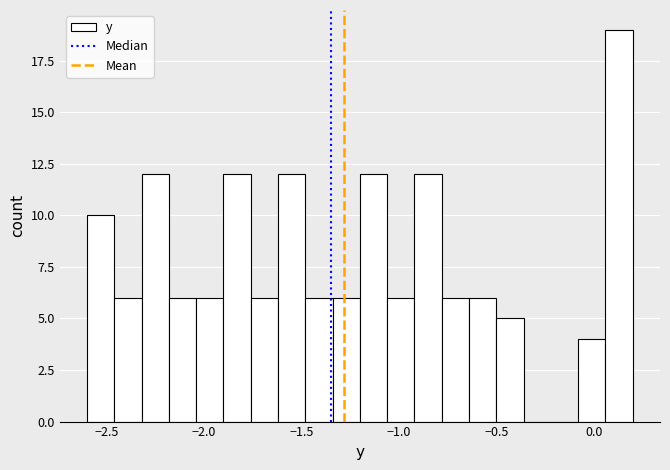

Around what value on the x-axis is the tallest bar? Give the approximate position of its centre, as read against the axis.

0.15